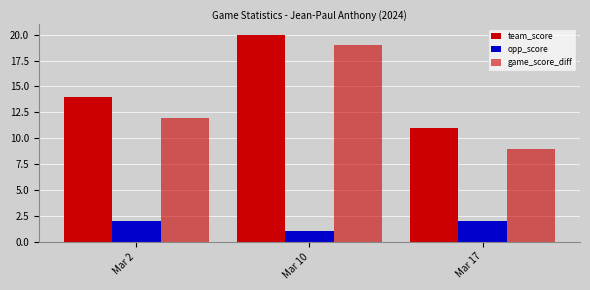

True or false: team_score has a value of 9 at Mar 10.

False